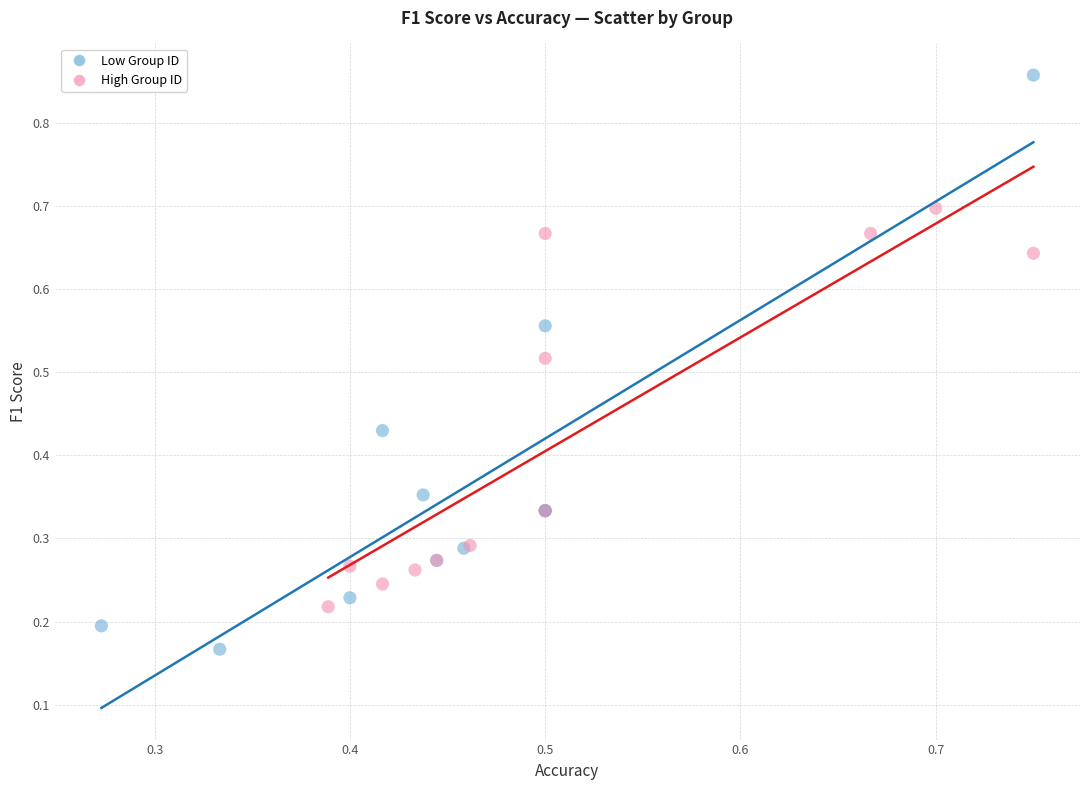

Which series reaches the minimum Y coordinate?

Low Group ID